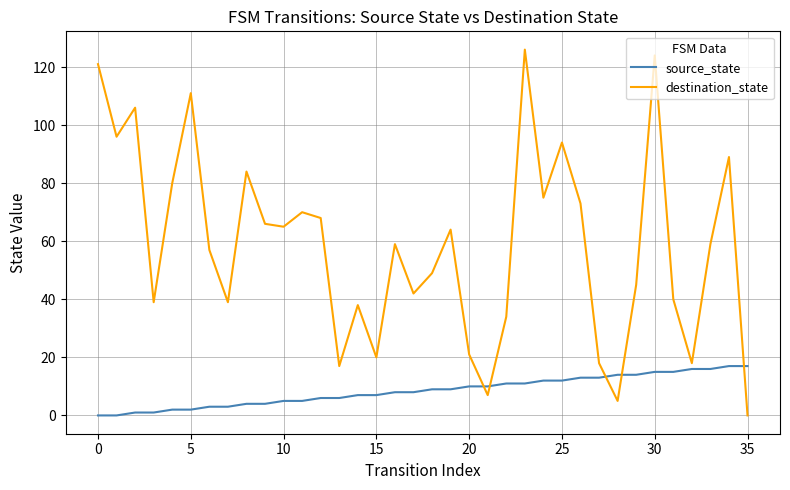

What is the difference between the maximum and minimum values in the source_state series?

17